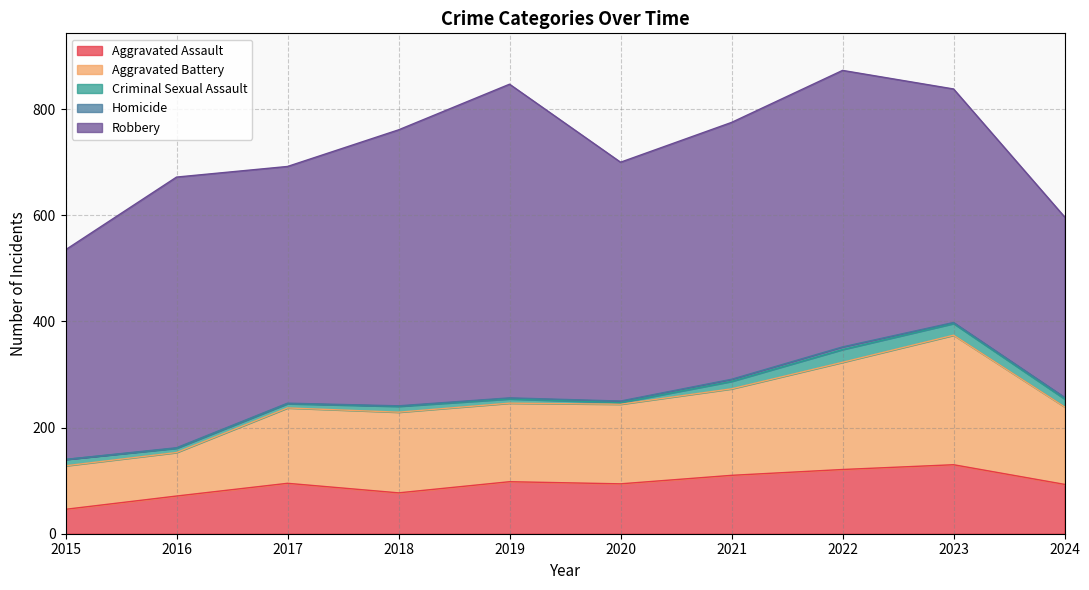

Which category has the highest value in the Aggravated Assault series?

2023